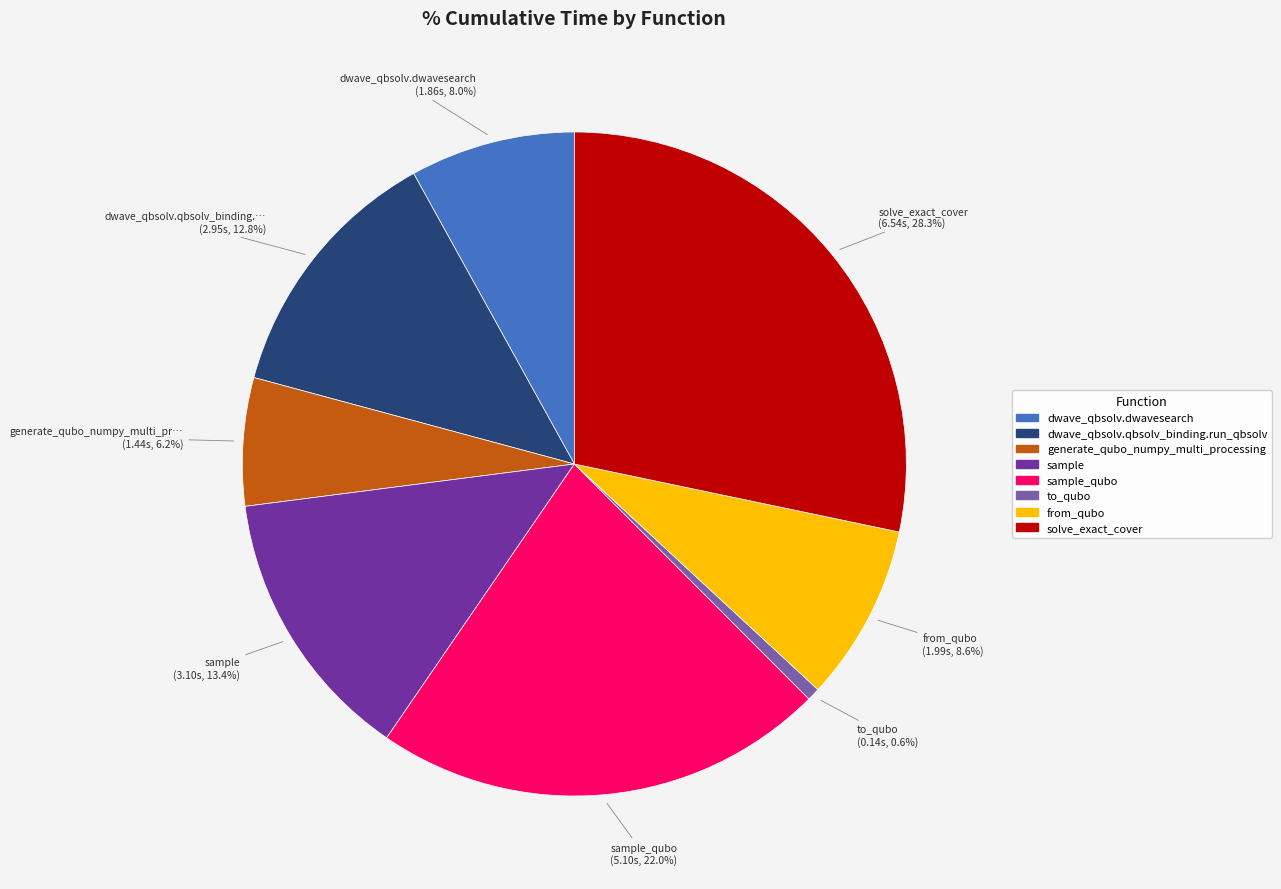

How many slices are in this pie chart?

8